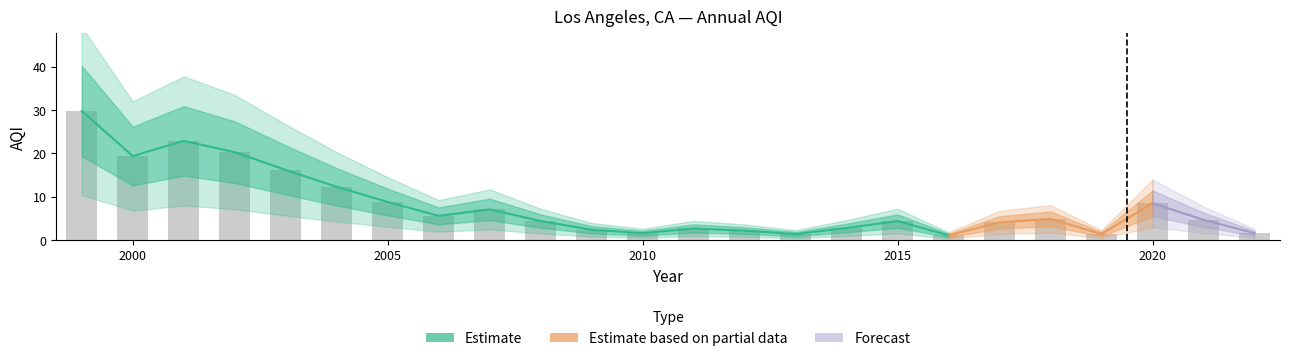

Where does the data first go above 4?

1999